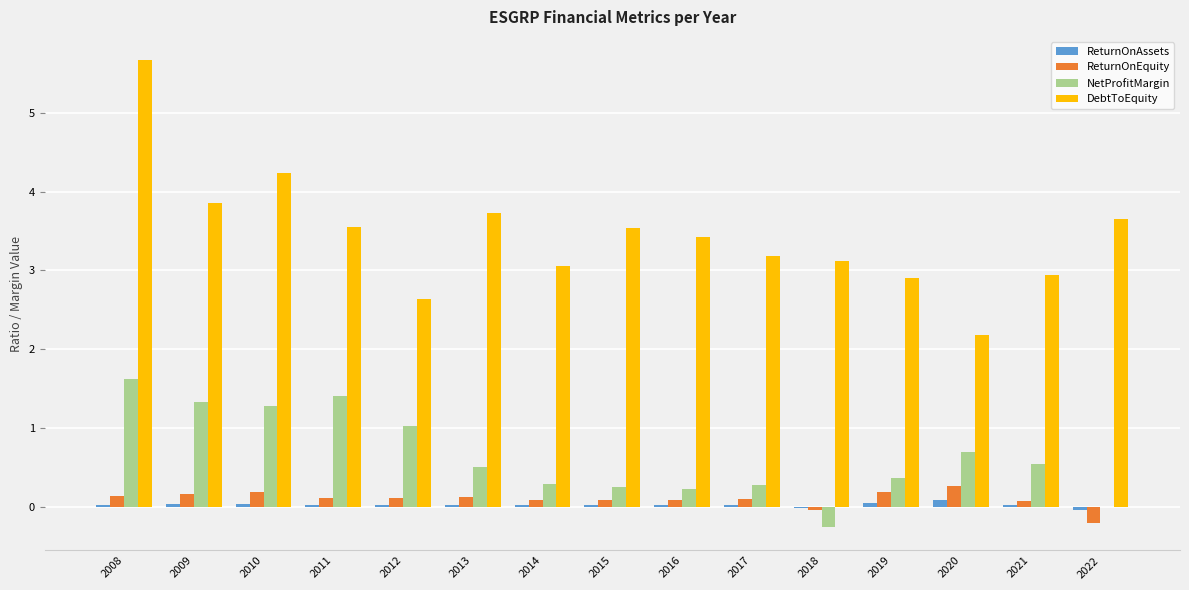

Are the bars grouped side by side (vs. stacked)?

Yes